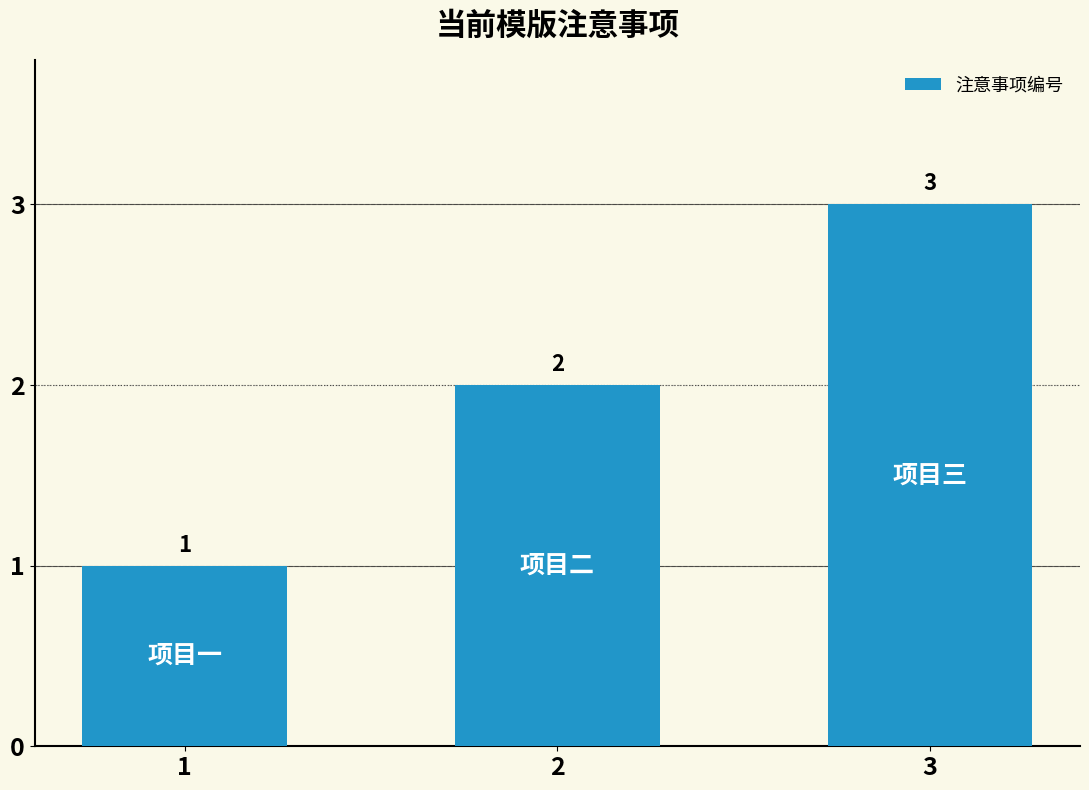

What is the difference between the values at 3 and 1?

2